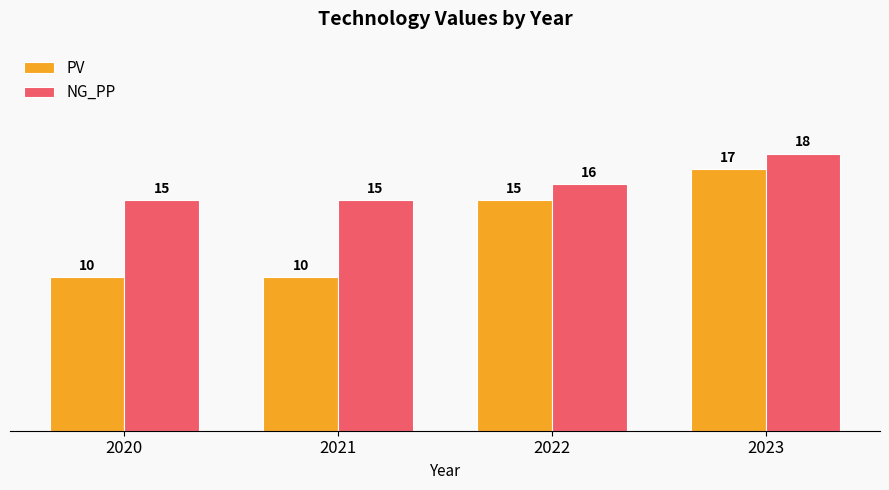

List the series in order of their peak value, highest first.

NG_PP, PV